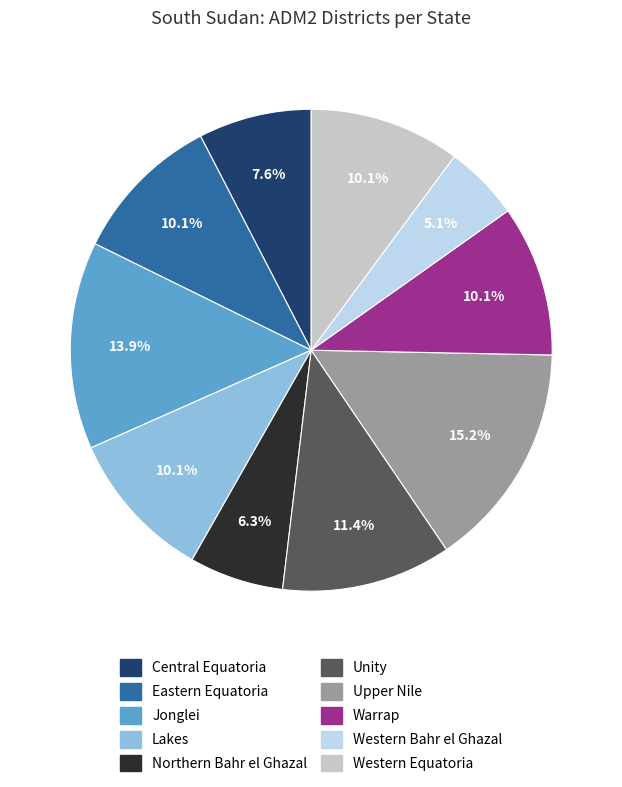

True or false: Unity accounts for 11% of the total.

True